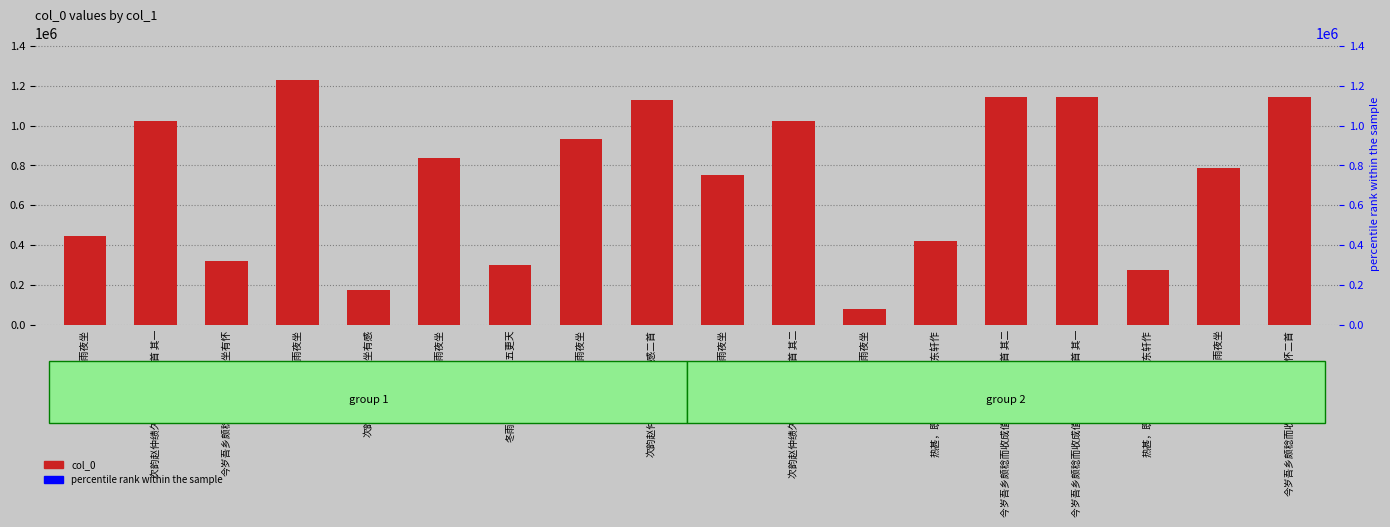

What is the minimum value shown in the chart?

76965